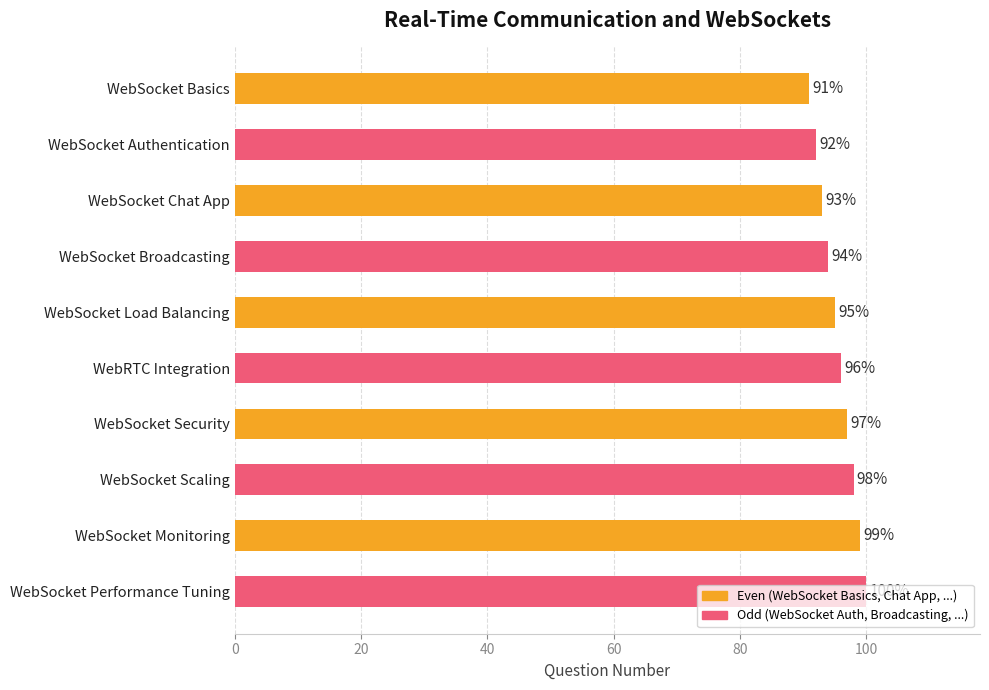

At which category does the chart reach its peak across all series?

WebSocket Performance Tuning